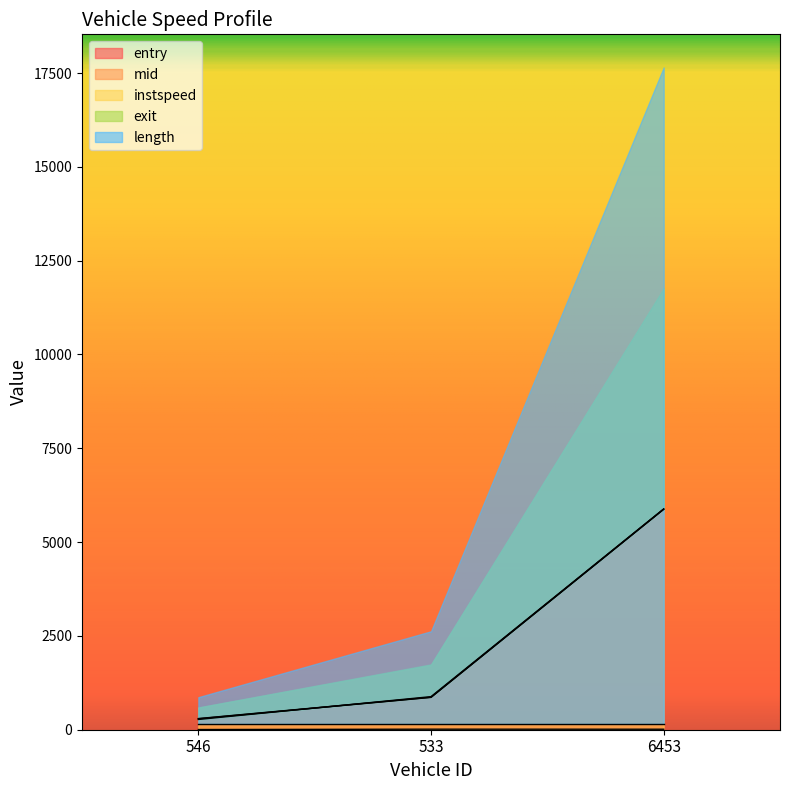

True or false: entry has a value of 7943.2 at 6453.

False